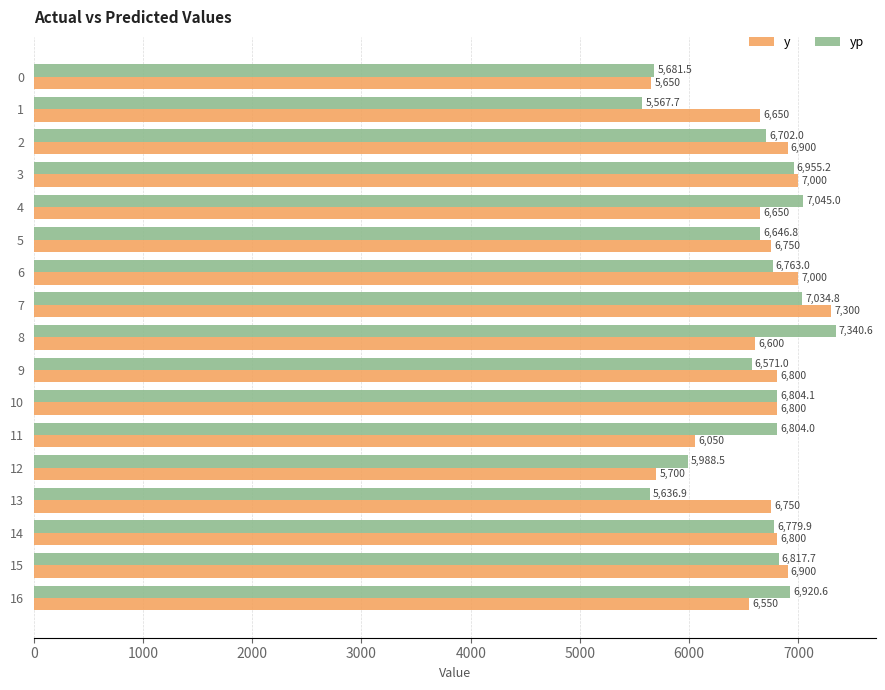

List the series in order of their overall mean, highest first.

y, yp